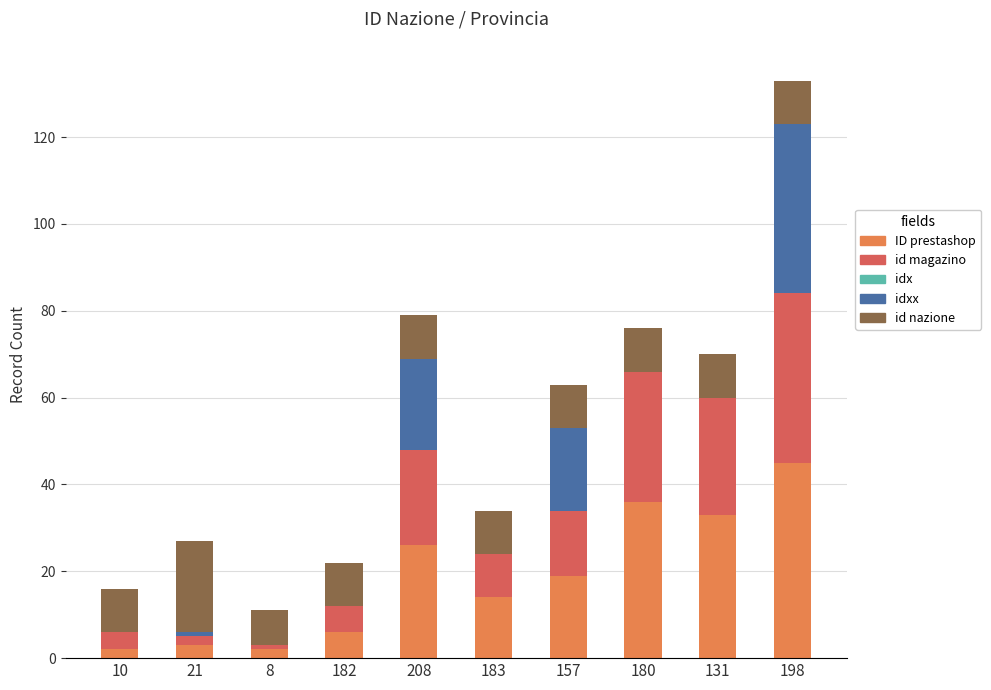

True or false: ID prestashop has a value of 6 at 182.

True